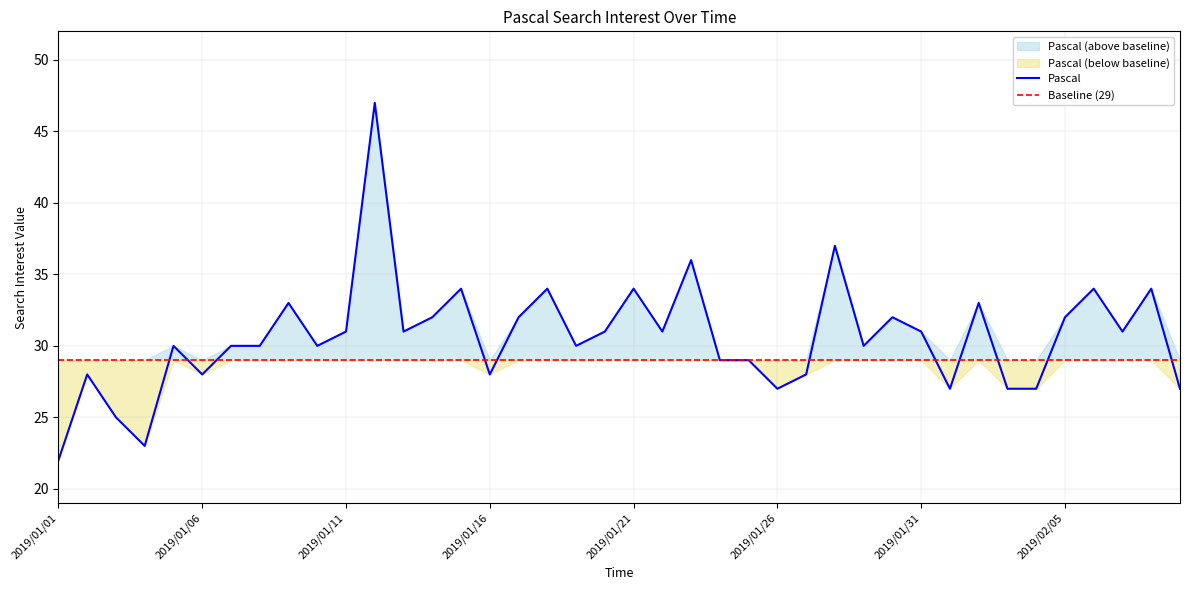

What is the average value?

31